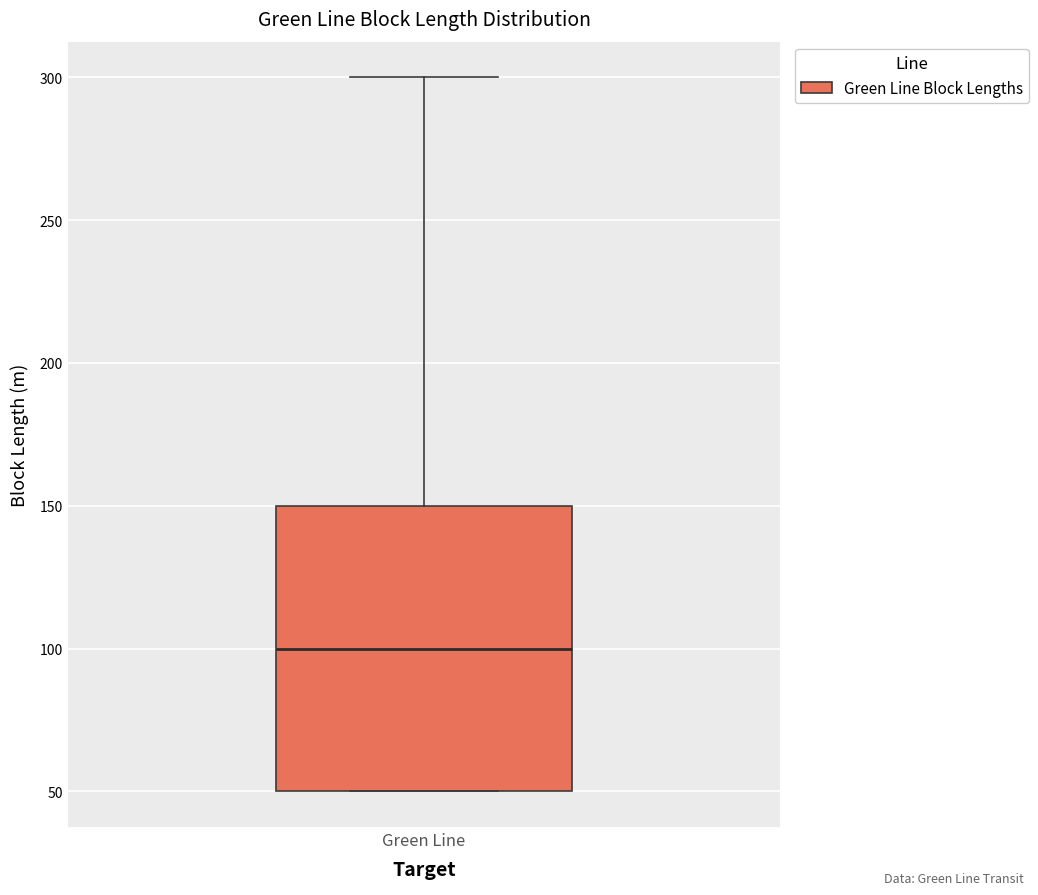

Where is the lower edge of the box for Green Line on the y-axis? The values are not printed on the chart, so give them approximately, as read against the axis.

50